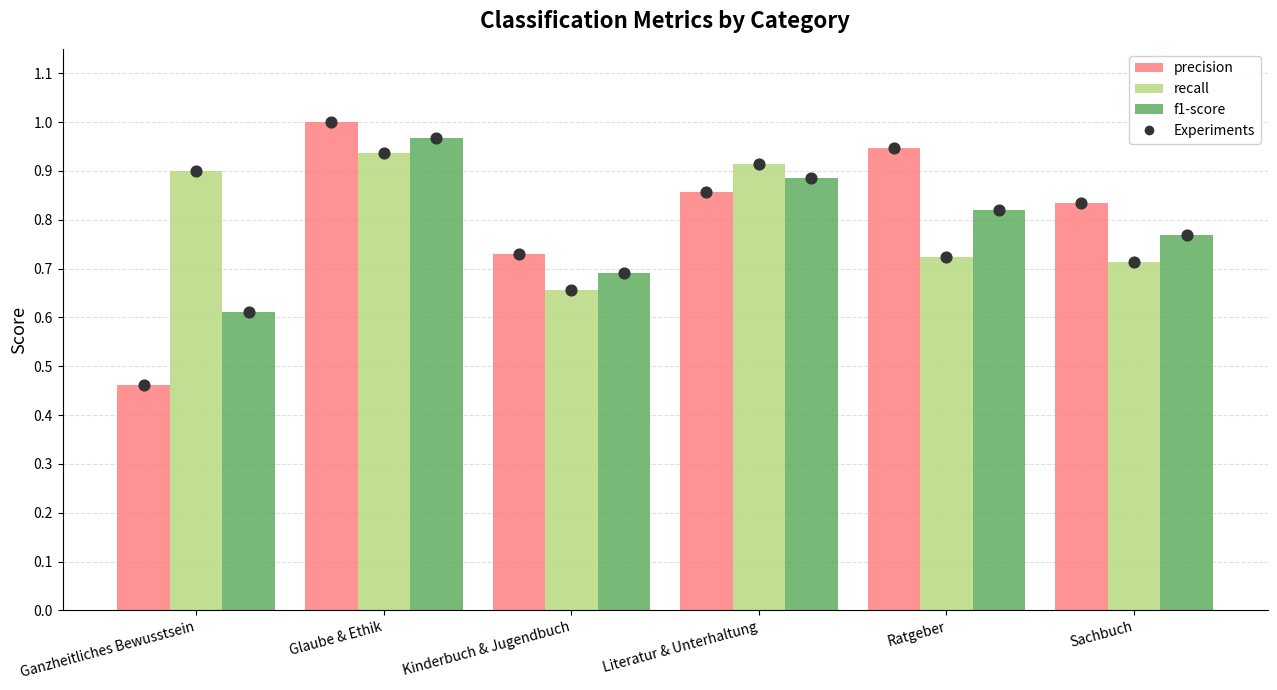

What is the total value across all series at Literatur & Unterhaltung?

2.7